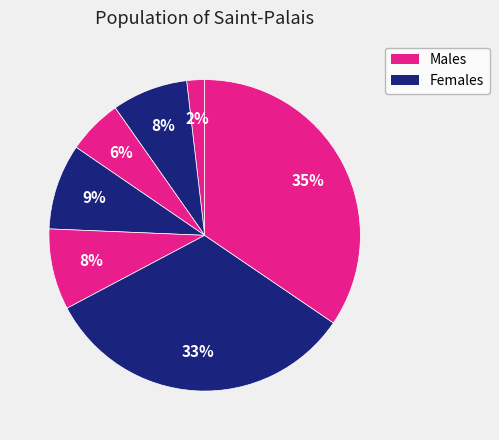

To the nearest percent, what is the average slice percentage?

14%